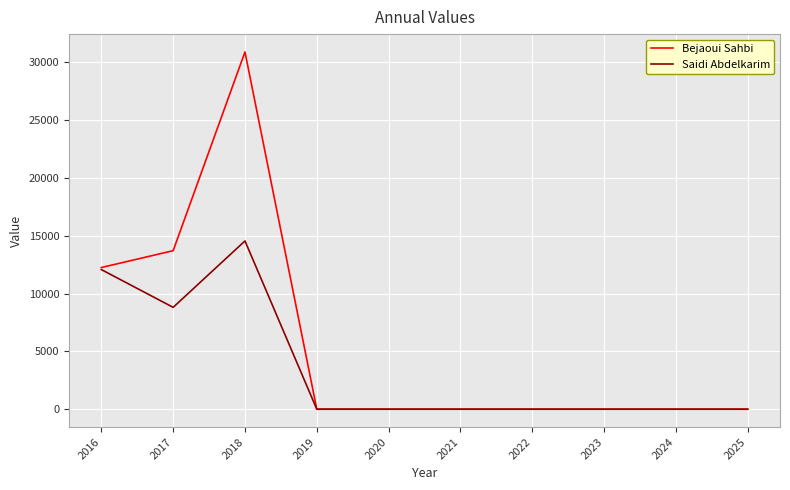

Rank the series by their average value, from highest to lowest.

Bejaoui Sahbi, Saidi Abdelkarim